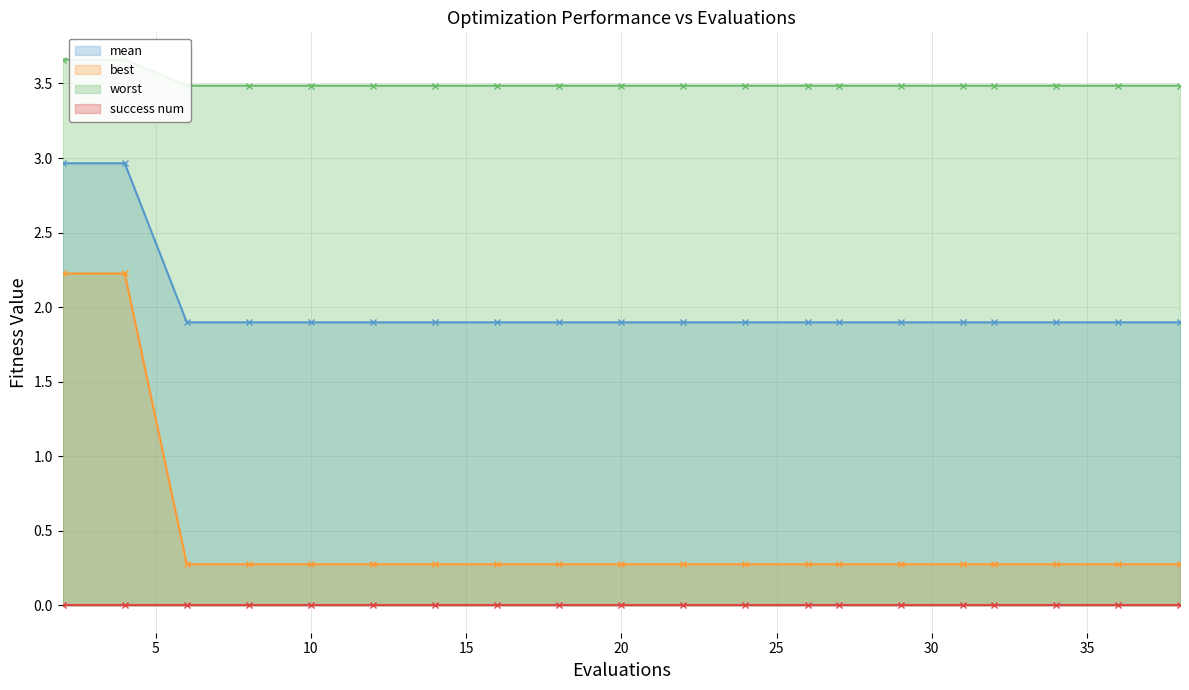

What is the total value across all series at 20?

5.7